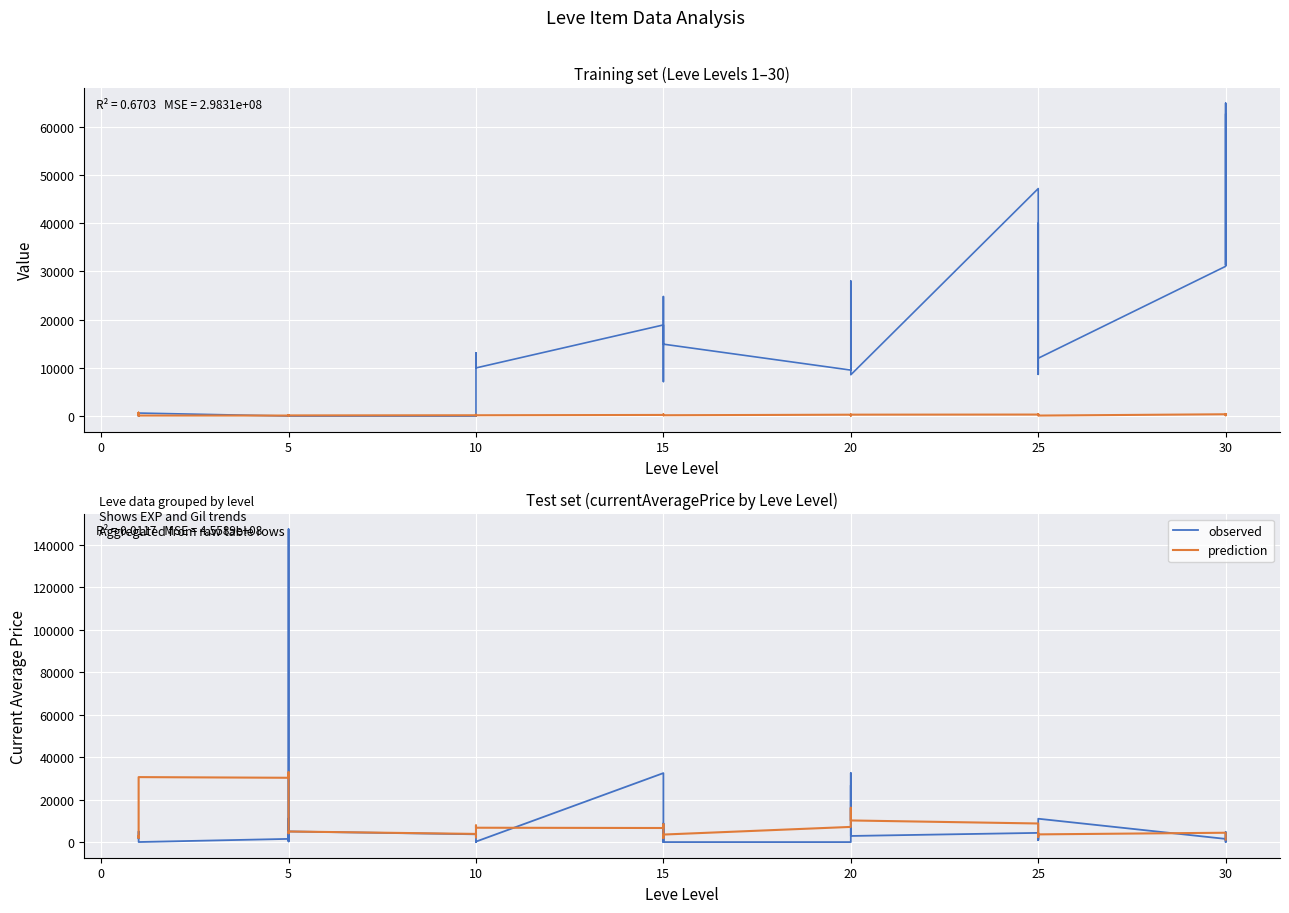

How many categories are shown in the chart?

40